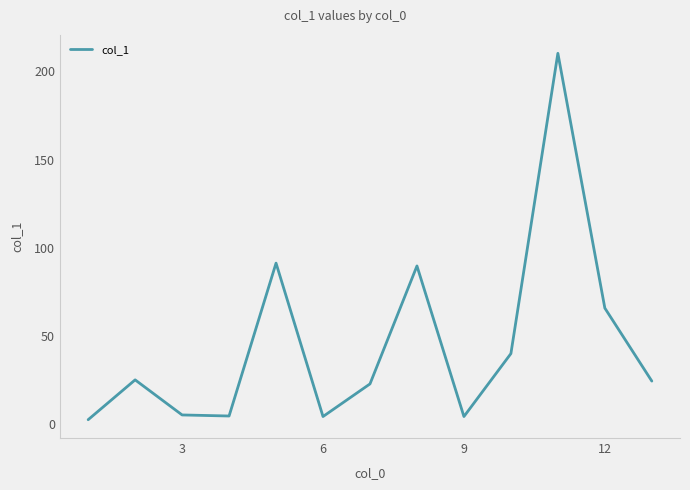

What is the greatest value displayed?

210.3